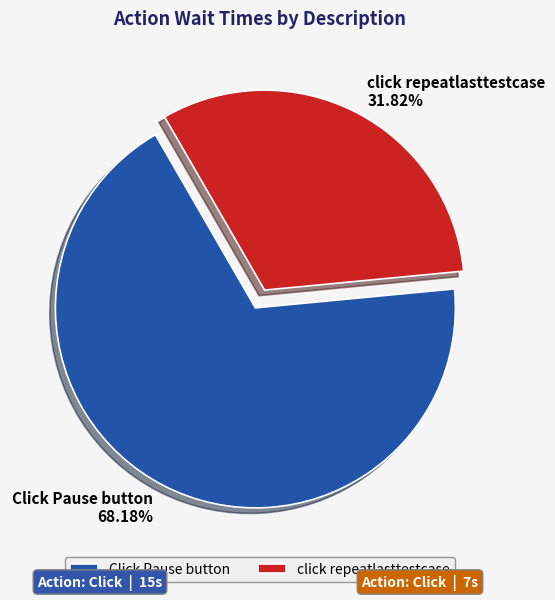

Which slice represents more than half of the pie?

Click Pause button